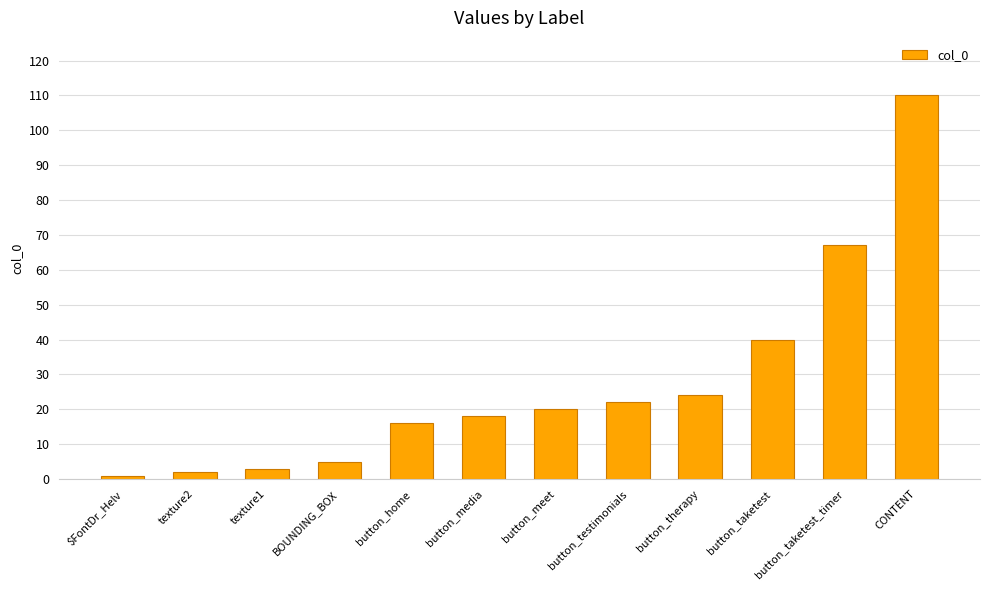

Reading left to right, what are all the values shown in this chart?

$FontDr_Helv=1	texture2=2	texture1=3	BOUNDING_BOX=5	button_home=16	button_media=18	button_meet=20	button_testimonials=22	button_therapy=24	button_taketest=40	button_taketest_timer=67	CONTENT=110